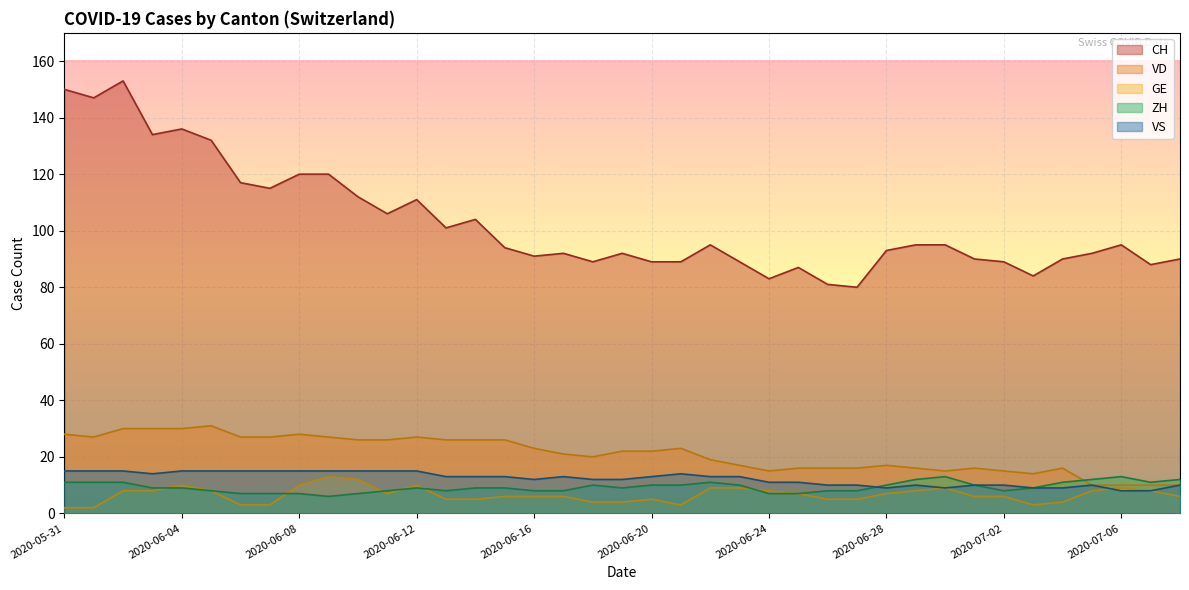

At which label does GE reach its peak?

2020-06-09